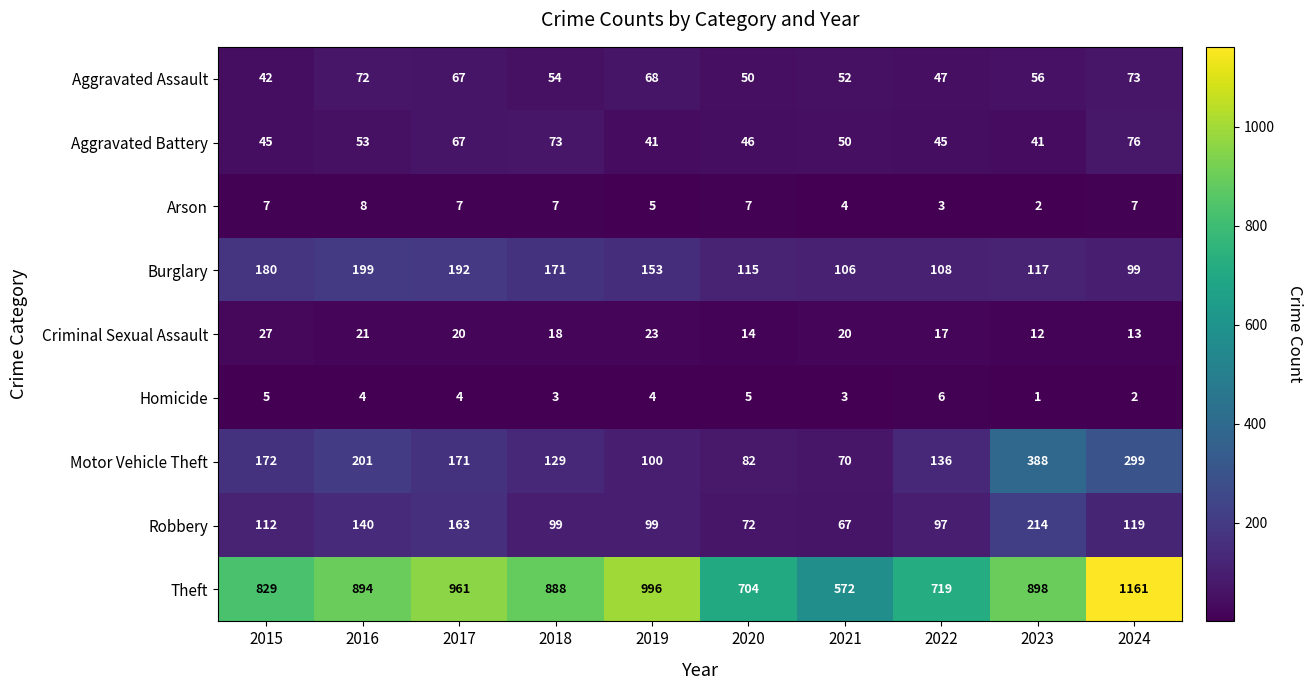

What is the maximum value shown in the chart?

1161